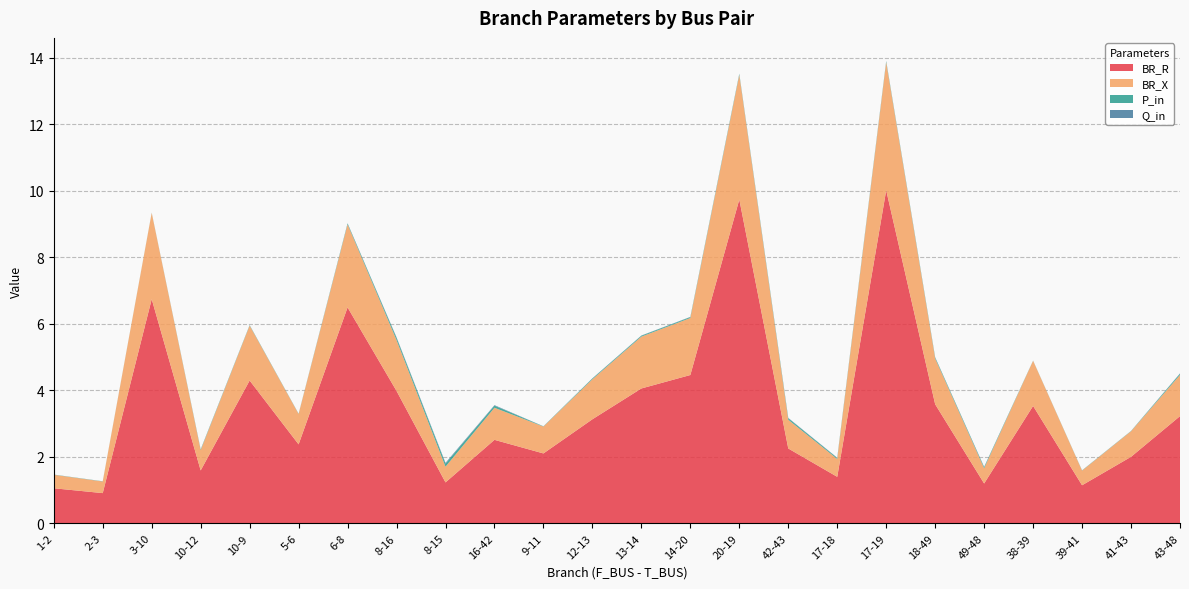

Reading left to right, extract all data points from this chart.

BR_R: 1.1	0.9	6.7	1.6	4.3	2.4	6.5	4.0	1.2	2.5	2.1	3.1	4.1	4.5	9.7	2.3	1.4	10.0	3.6	1.2	3.5	1.1	2.0	3.2
BR_X: 0.4	0.3	2.6	0.6	1.7	0.9	2.5	1.5	0.5	1.0	0.8	1.2	1.6	1.7	3.7	0.9	0.5	3.9	1.4	0.5	1.4	0.4	0.8	1.2
P_in: 0.0	0.0	0.0	0.0	0.0	0.0	0.0	0.1	0.1	0.1	0.0	0.0	0.0	0.0	0.0	0.0	0.0	0.0	0.0	0.0	0.0	0.0	0.0	0.0
Q_in: 0.0	0.0	0.0	0.0	0.0	0.0	0.0	0.0	0.0	0.0	0.0	0.0	0.0	0.0	0.0	0.0	0.0	0.0	0.0	0.0	0.0	0.0	0.0	0.0